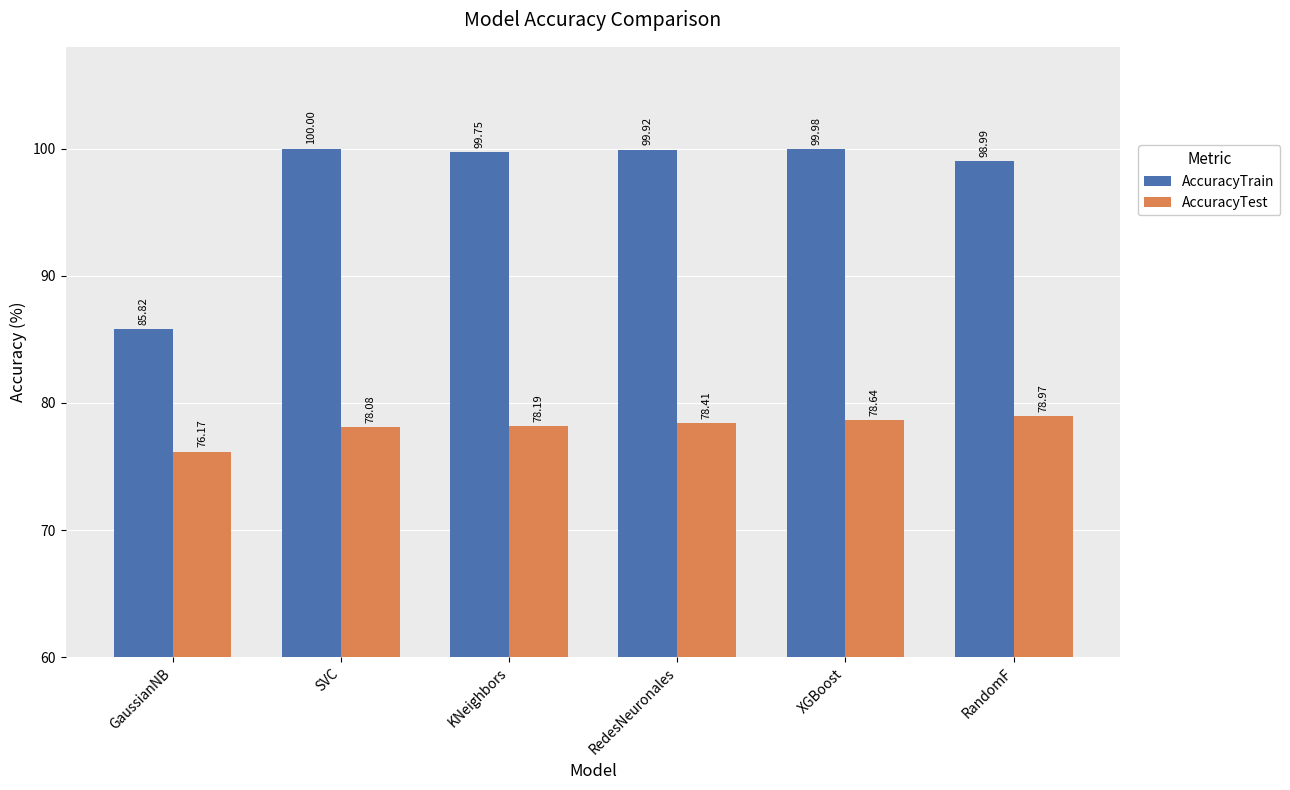

Is it true that AccuracyTrain equals 44.1 at GaussianNB?

False